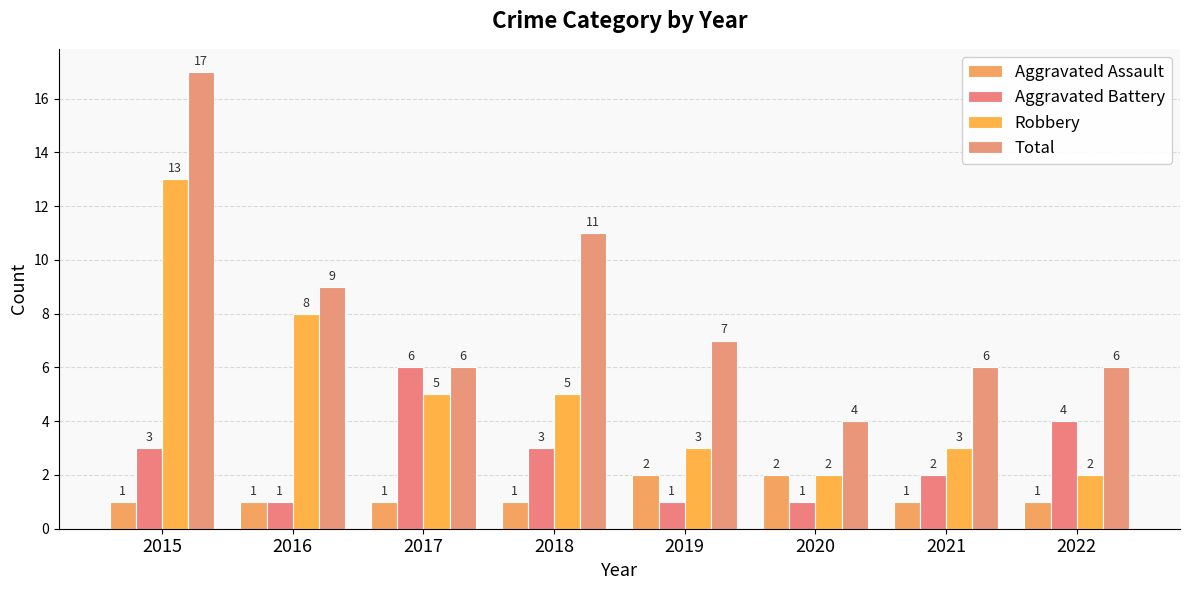

What is the value of the Aggravated Assault bar at the 2nd from the left?

1